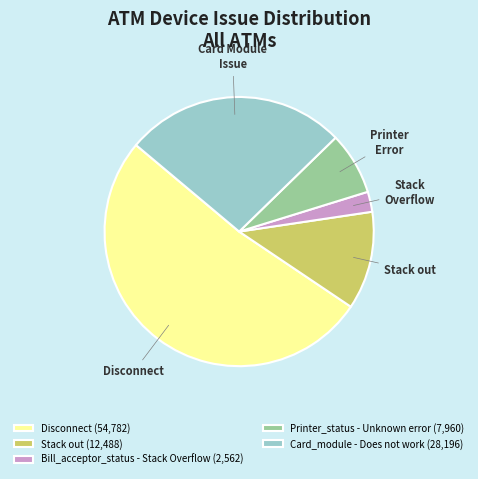

Is the sum of Printer_status - Unknown error (7,960) and Bill_acceptor_status - Stack Overflow (2,562) greater than half?

No